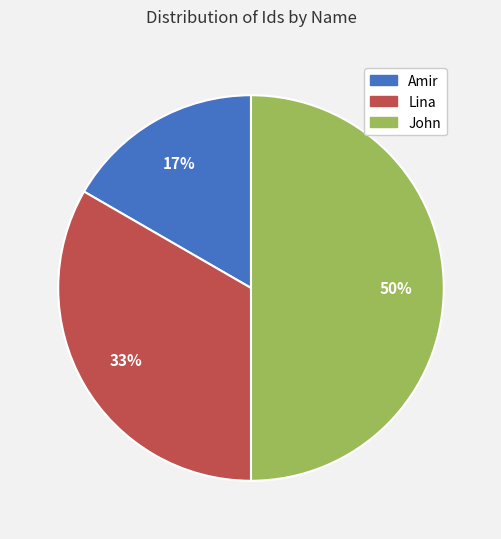

Is the sum of John and Lina greater than half?

Yes